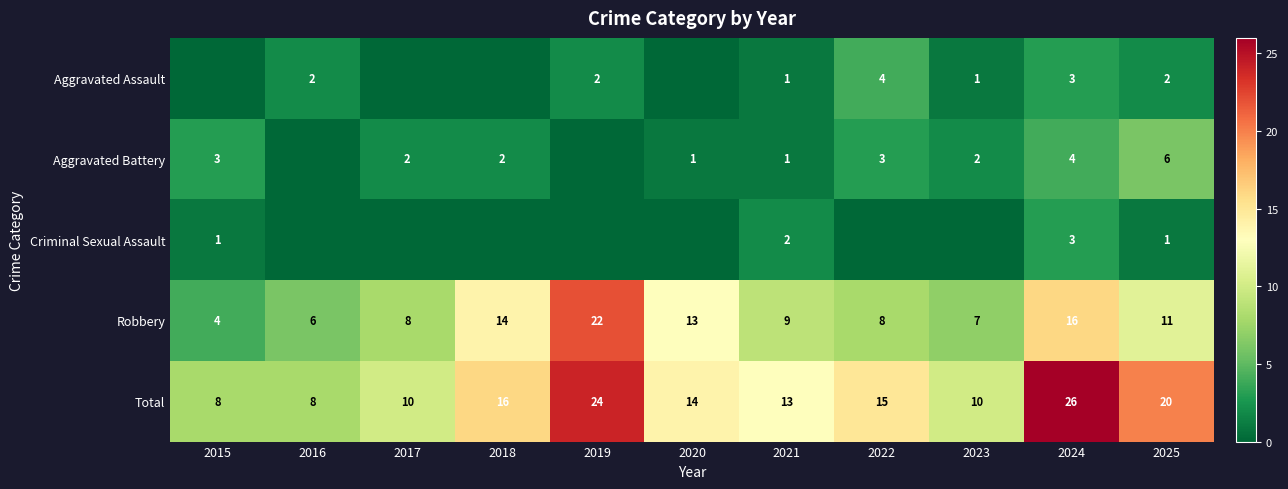

Where is Robbery nearest to the value 13?

2020